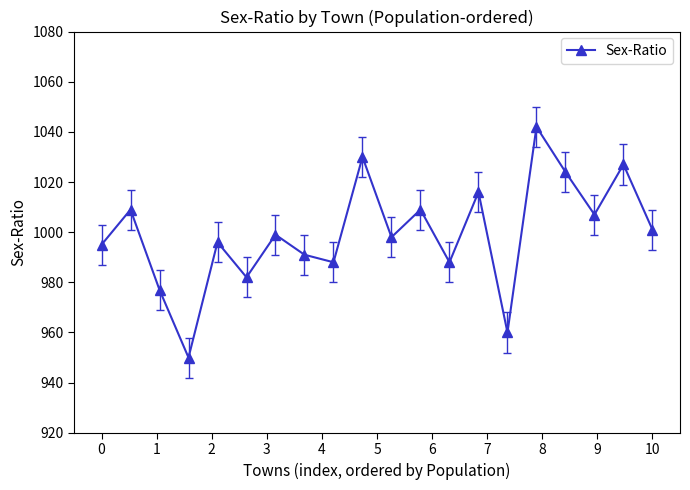

What is the smallest value displayed?

950